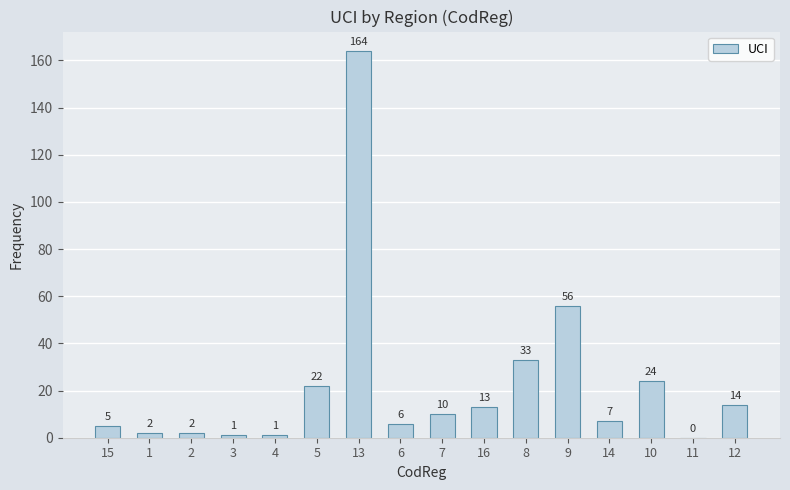

What is the change in value from 13 to 16?

-151